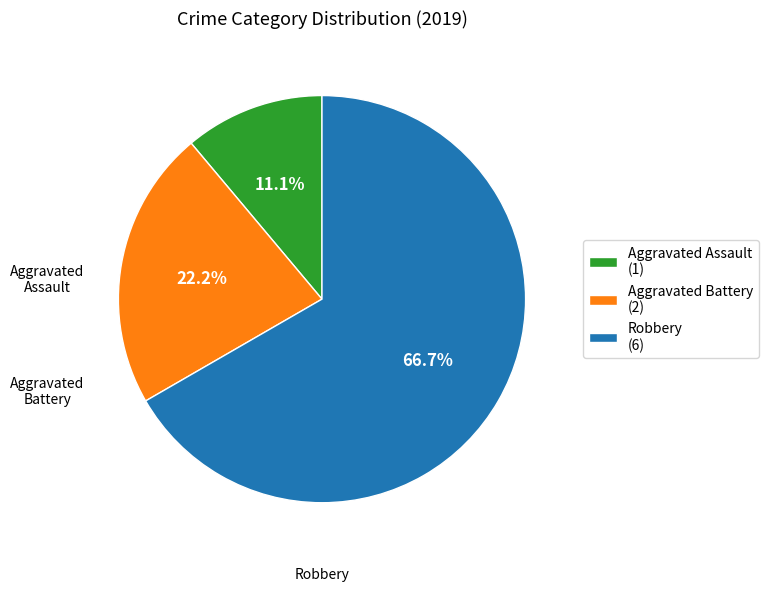

To the nearest percent, what portion does Robbery represent?

67%